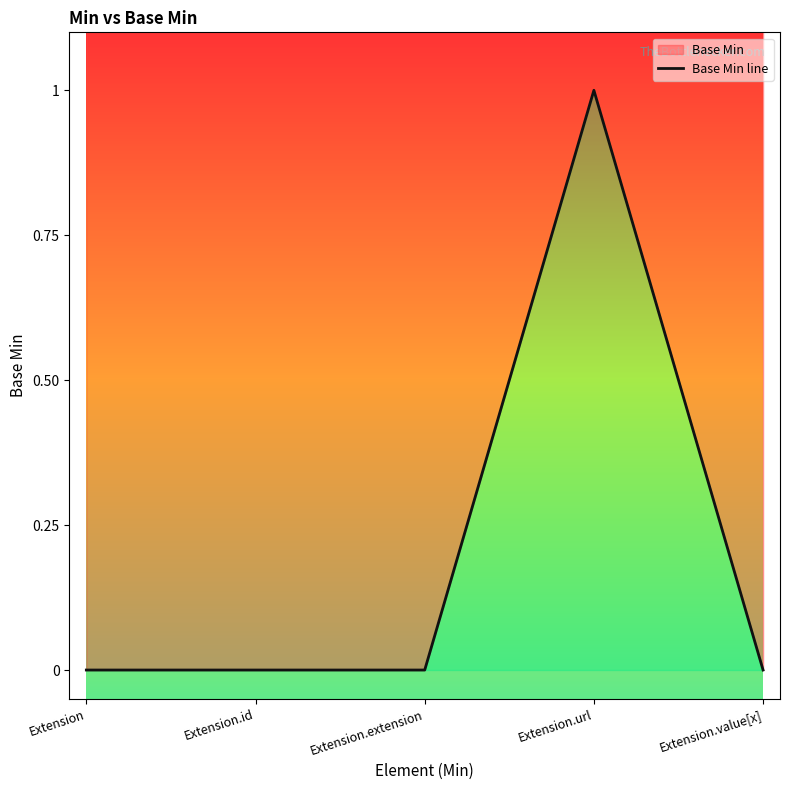

What is the label of the 4th point from the right?

Extension.id